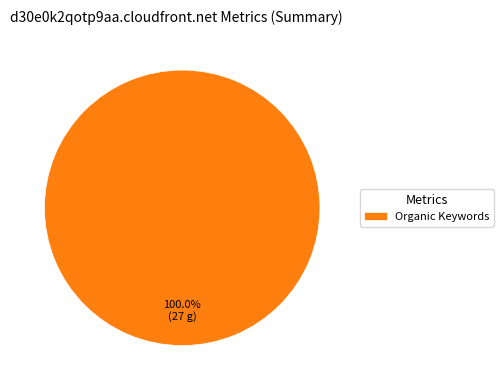

Is there a majority slice in this chart?

Yes